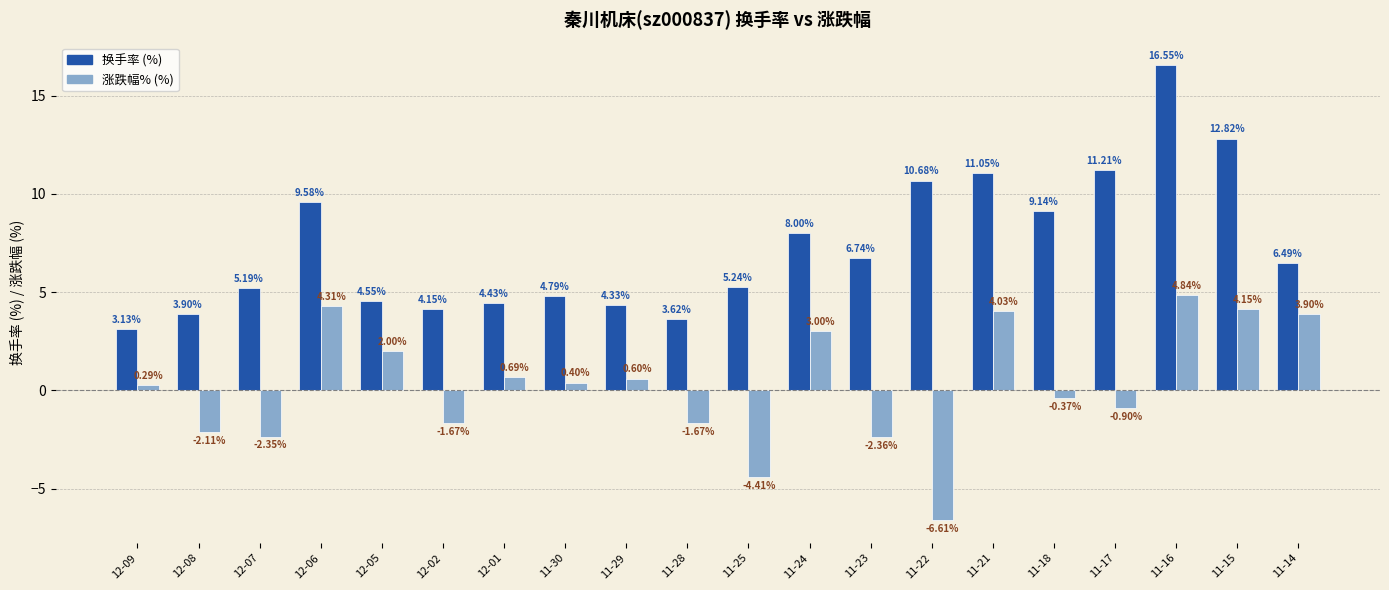

At which category is the sum across all series the highest?

11-16